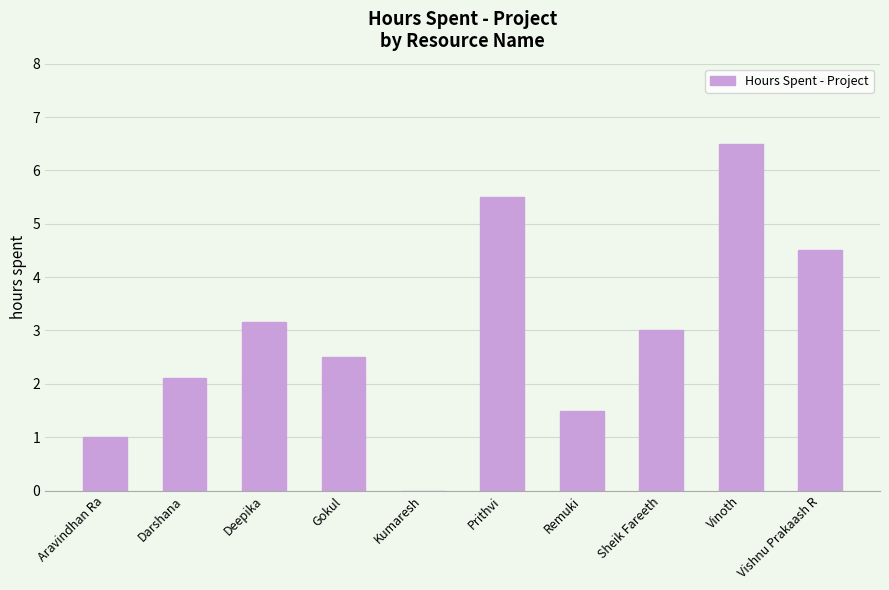

What value does the data have at Remuki?

1.5